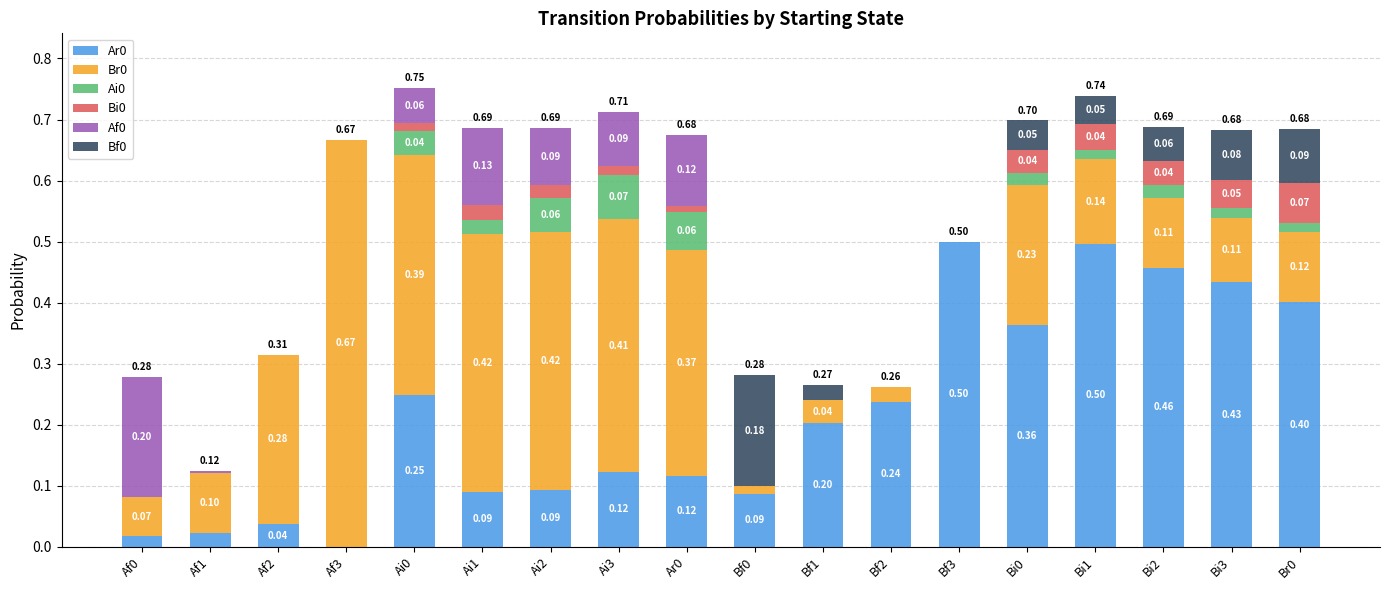

What is the sum of the Ar0 values at Ai1 and Bf3?

0.6